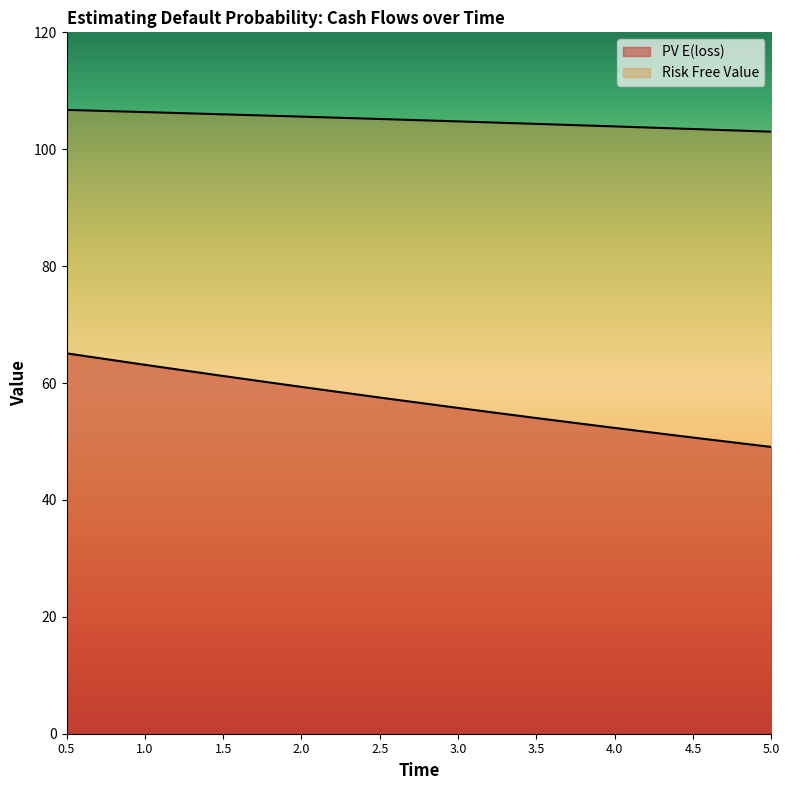

List the series in order of their peak value, lowest first.

PV E(loss), Risk Free Value